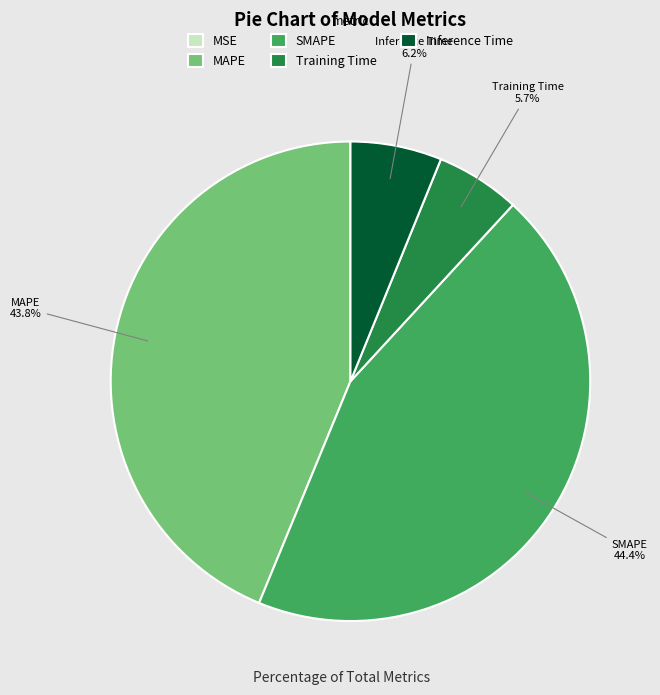

Is there any slice that represents more than half of the pie?

No